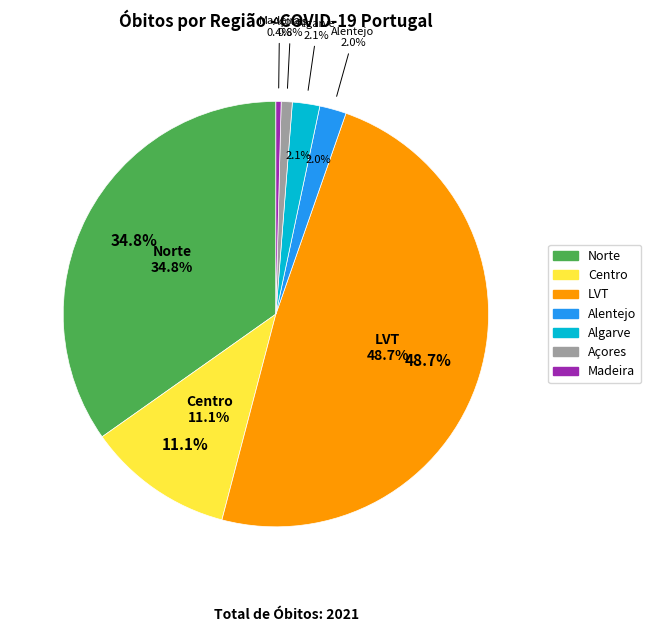

Rank the categories by value from lowest to highest.

Madeira, Açores, Alentejo, Algarve, Centro, Norte, LVT